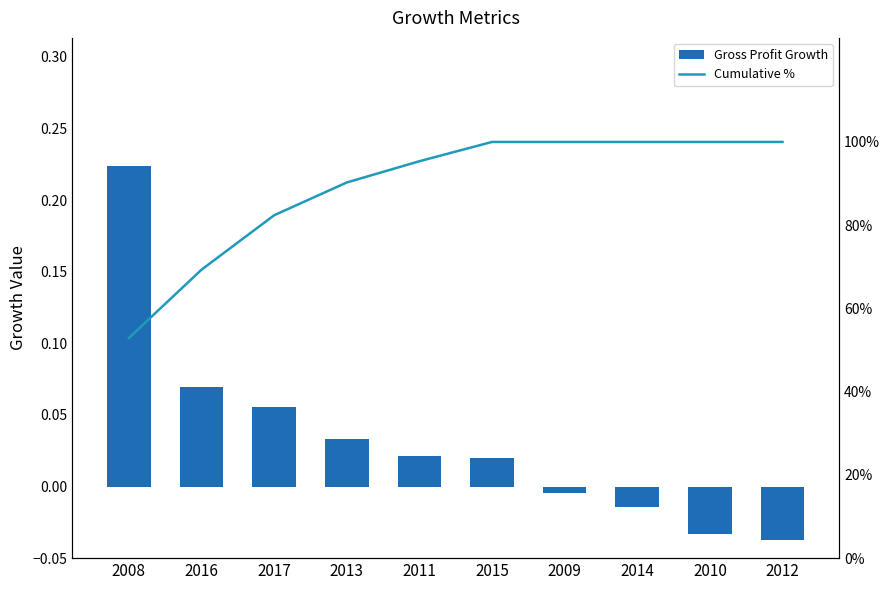

What is the difference between the maximum and minimum values in the Cumulative % series?

47.1